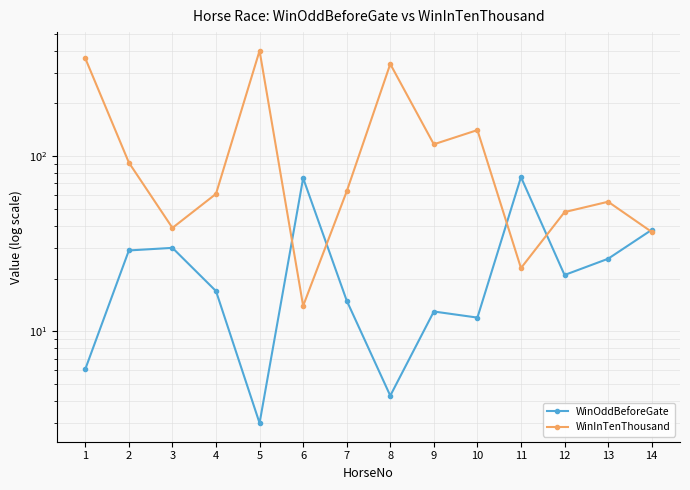

What is the difference between the WinInTenThousand values at 13 and 2?

37.0